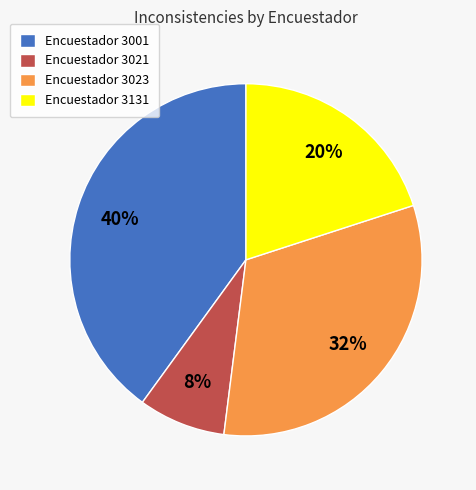

What percentage is the Encuestador 3021 slice, to the nearest percent?

8%